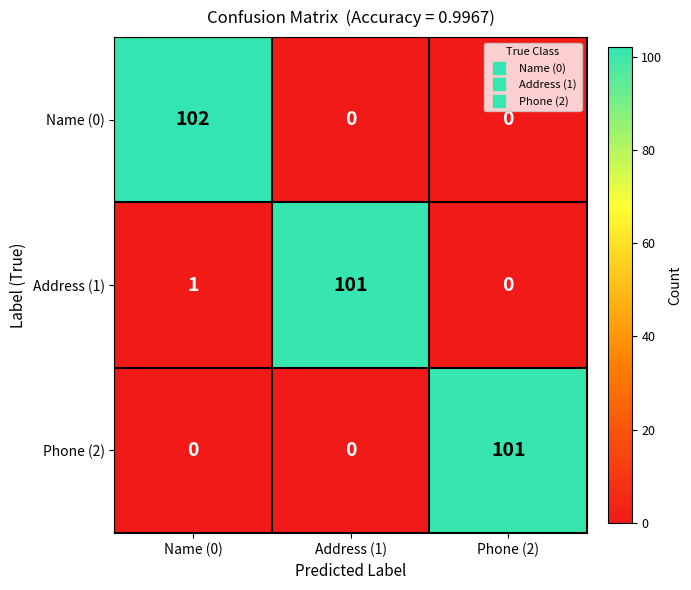

What is the total value across all series at Phone (2)?

101